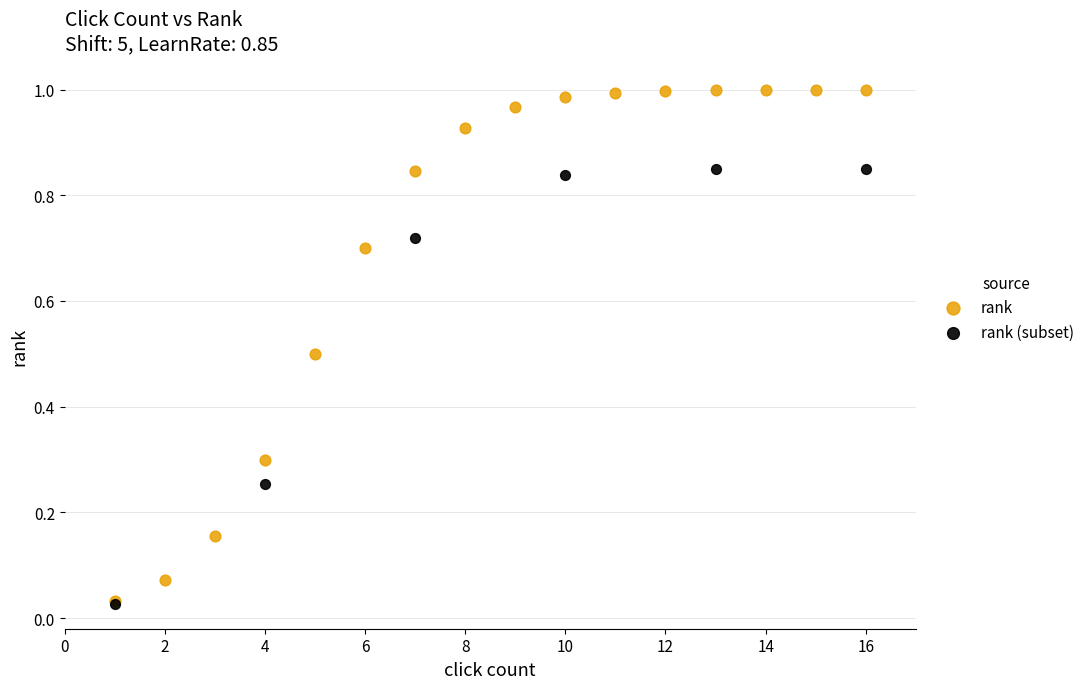

Which series contains the highest Y value?

rank